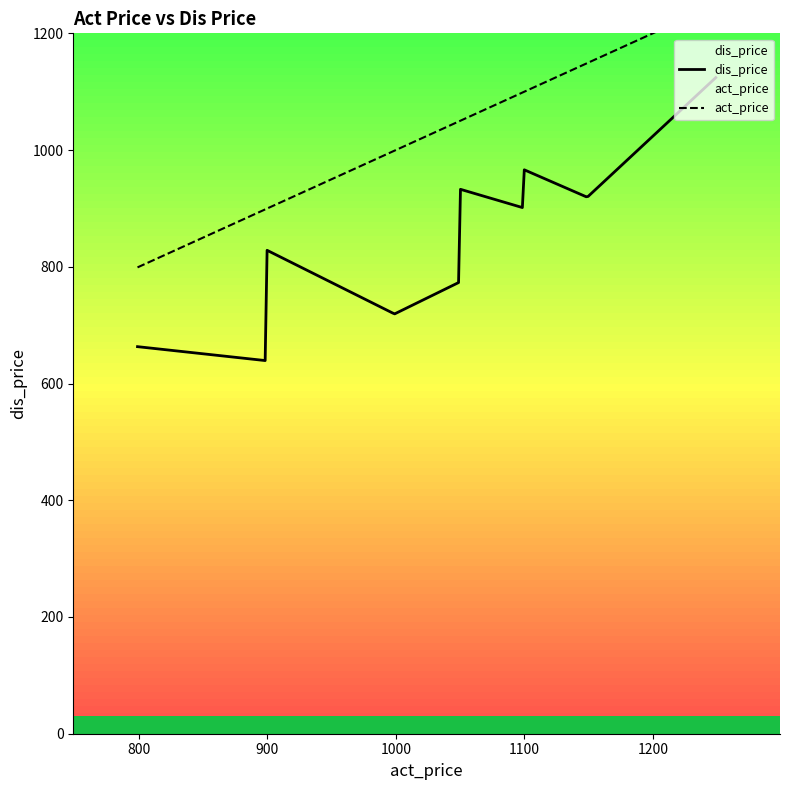

What is the sum of the act_price values at 1149 and 899?

2048.0